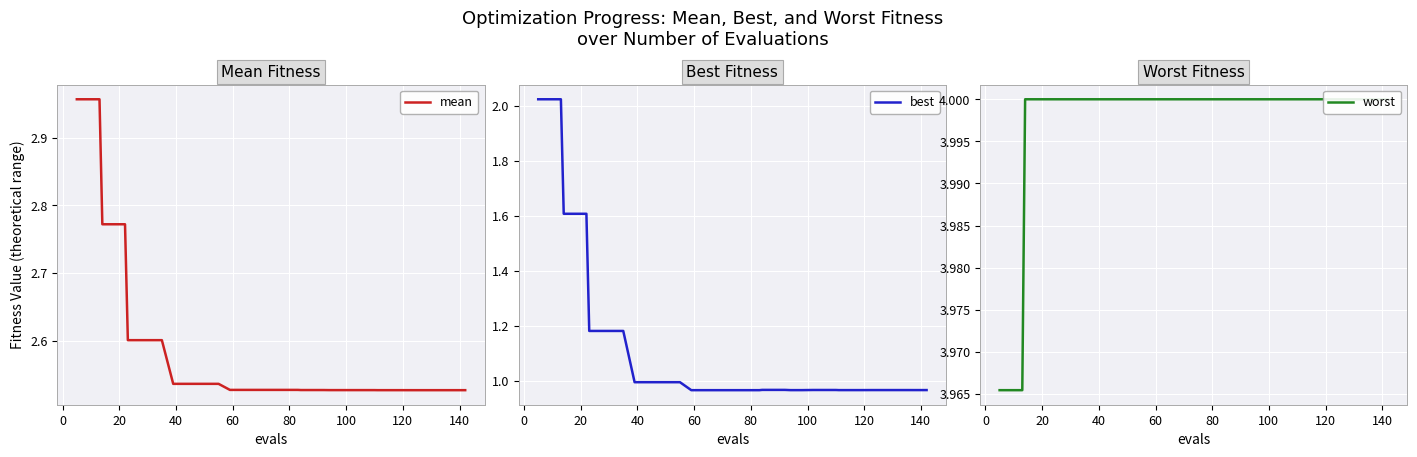

True or false: worst and best intersect in this chart.

False